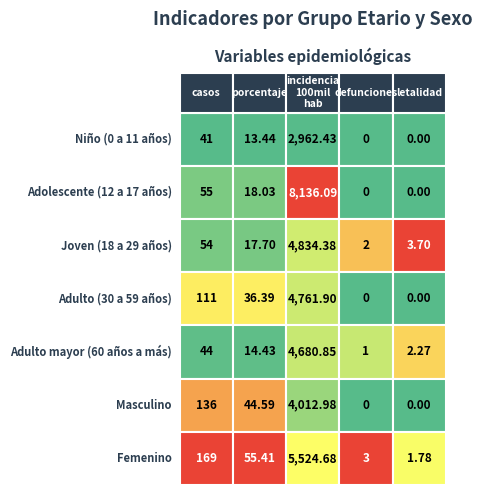

At how many categories does at least one series exceed 2153?

1